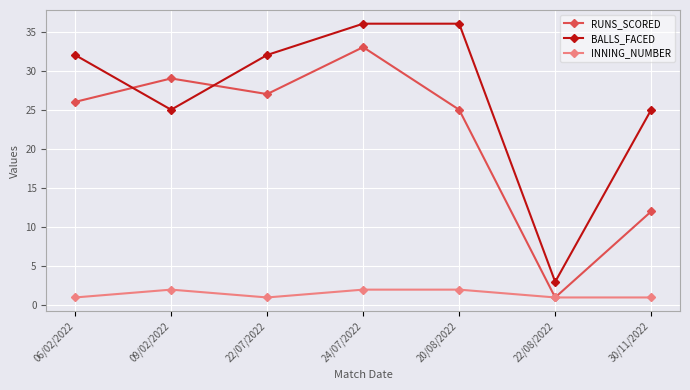

What is the difference between the maximum and minimum values in the RUNS_SCORED series?

32